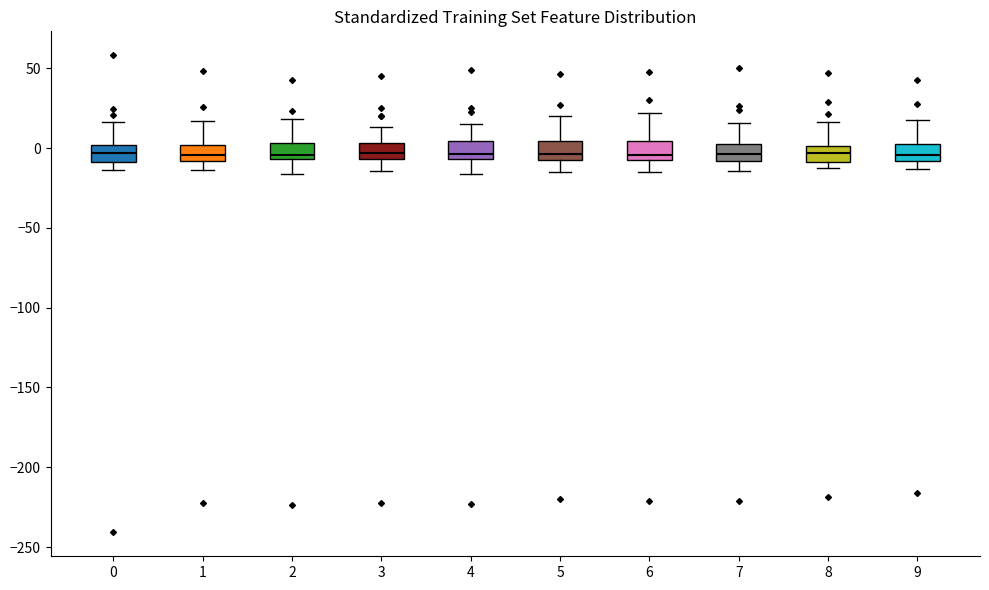

Reading left to right, read every box against the y-axis: the position of its median line, the range the box covers, and the ends of its whiskers. The values are not printed on the chart, so give them approximately, as read against the axis.

0: median -5, box -10 to 0, whiskers -15 to 15
1: median -5, box -10 to 0, whiskers -15 to 15
2: median -5 (just above the box's lower edge), box -5 to 5, whiskers -15 to 20
3: median -5 (just above the box's lower edge), box -5 to 5, whiskers -15 to 15
4: median -5 (just above the box's lower edge), box -5 to 5, whiskers -15 to 15
5: median -5 (just above the box's lower edge), box -5 to 5, whiskers -15 to 20
6: median -5, box -10 to 5, whiskers -15 to 20
7: median -5, box -10 to 5, whiskers -15 to 15
8: median -5, box -10 to 0, whiskers -10 (just below the box's lower edge) to 15
9: median -5, box -10 to 5, whiskers -15 to 20